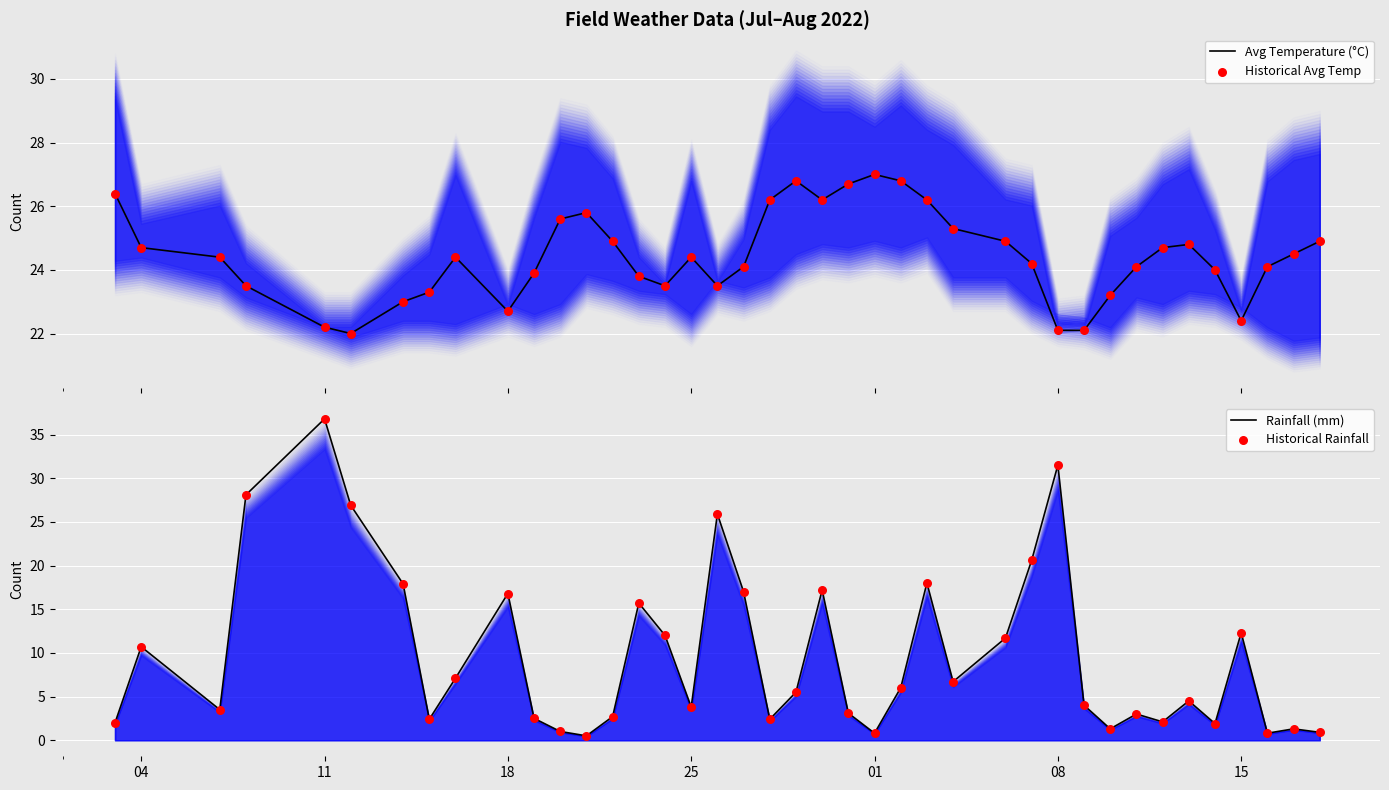

What is the maximum value for Avg Temperature (°C)?

27.0